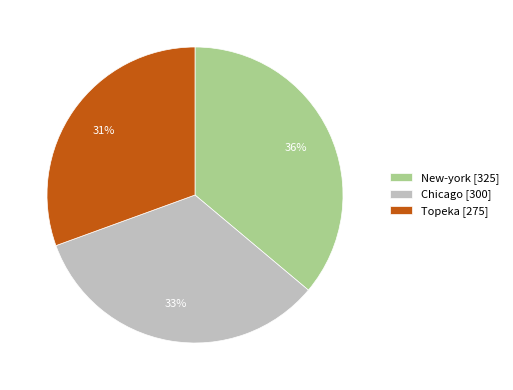

Which category has the biggest portion of the pie?

New-york